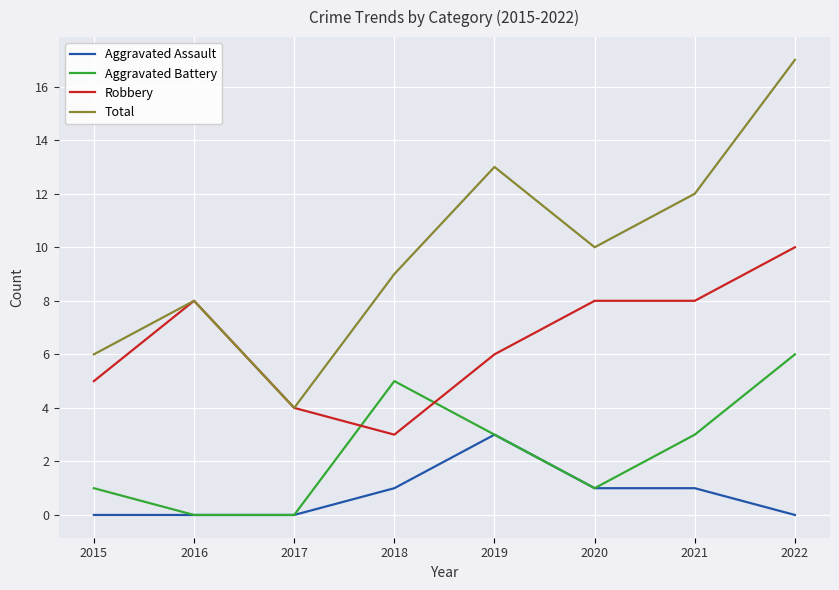

The value of Total at 2018 is 2. True or false?

False